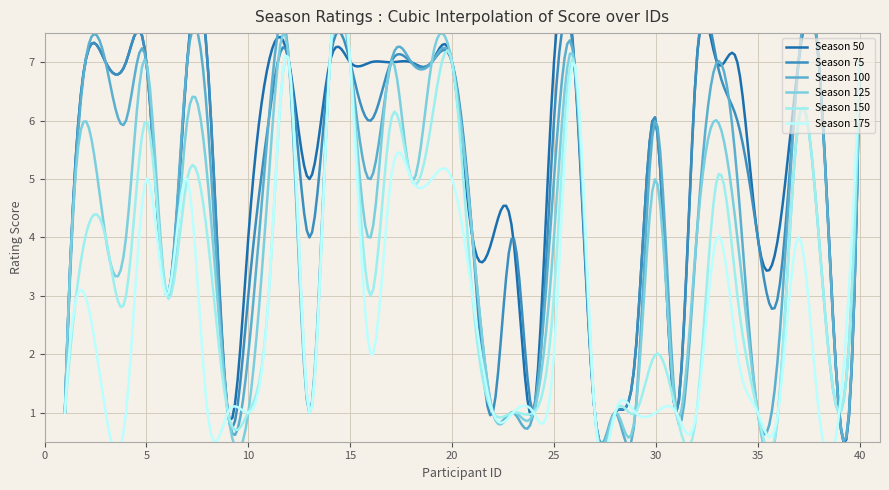

At which label does season150 first exceed 3?

2